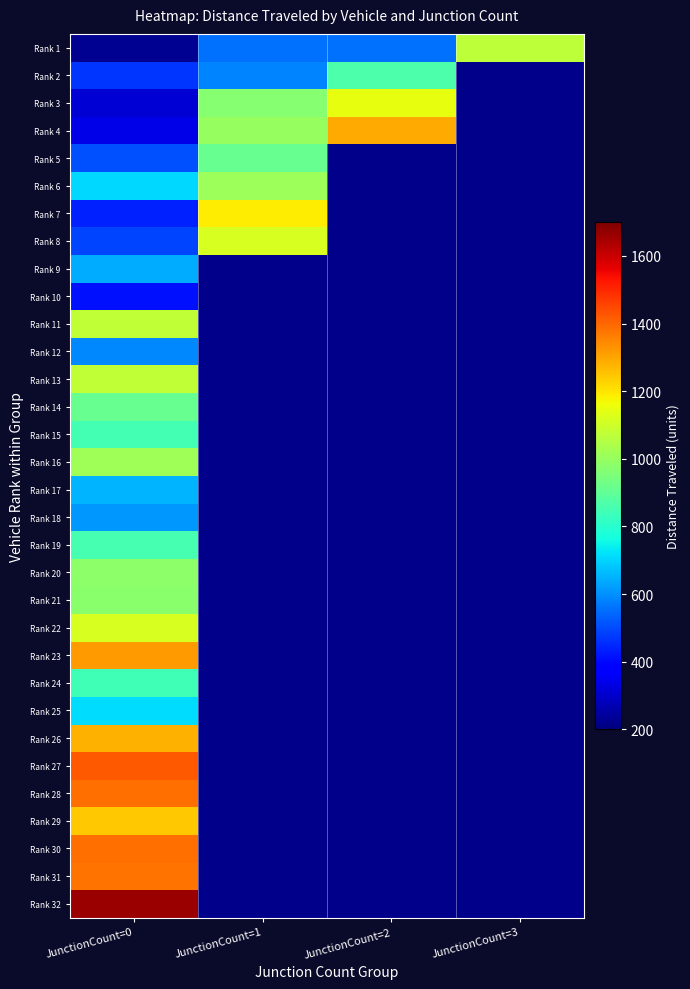

How many values in Rank 23 are above zero?

1